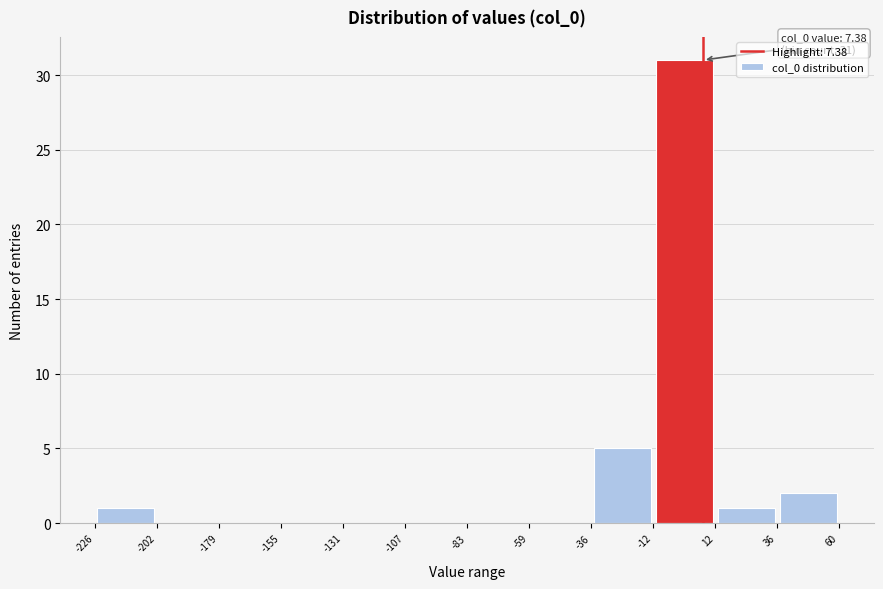

Which range on the x-axis has the tallest bar?

-12 to 12